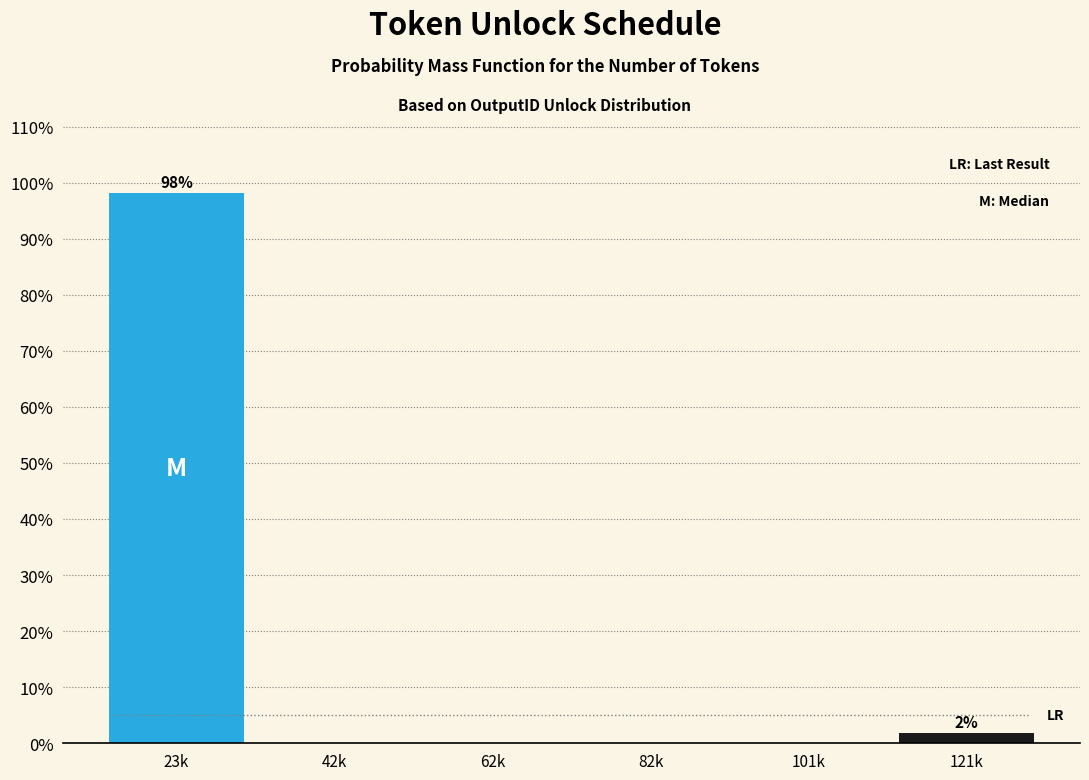

Are the bars horizontal?

No